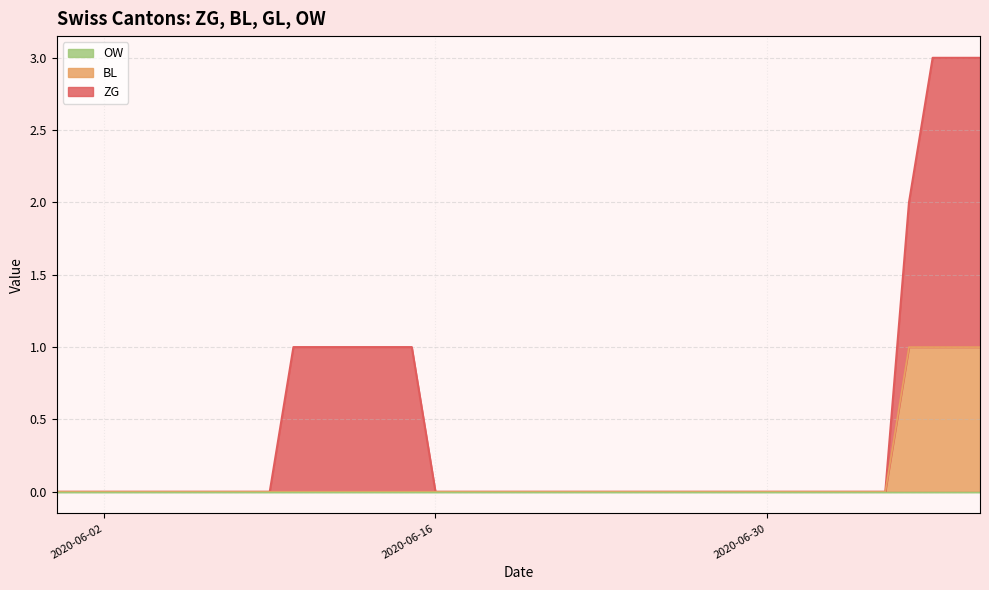

Is the value of ZG at 2020-06-20 greater than the value of OW at 2020-06-28?

No